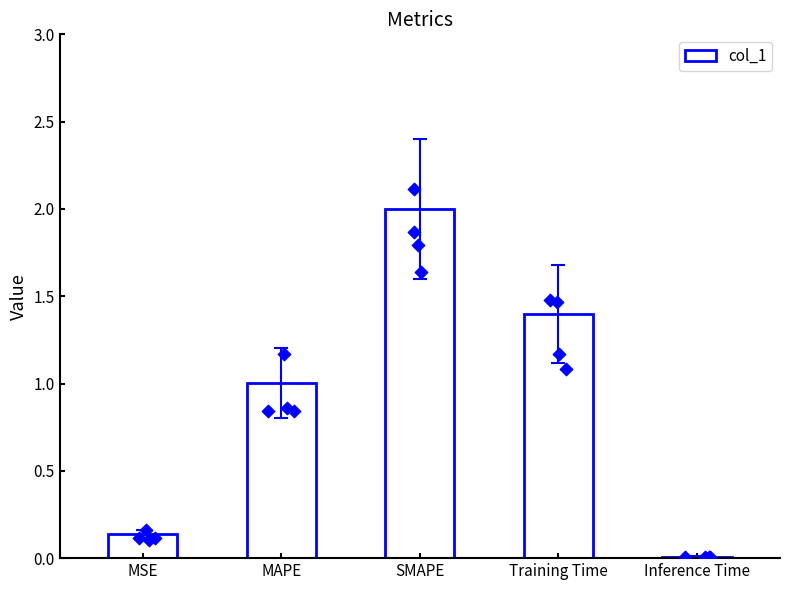

What is the ratio of the value at SMAPE to the value at MAPE?

2.0